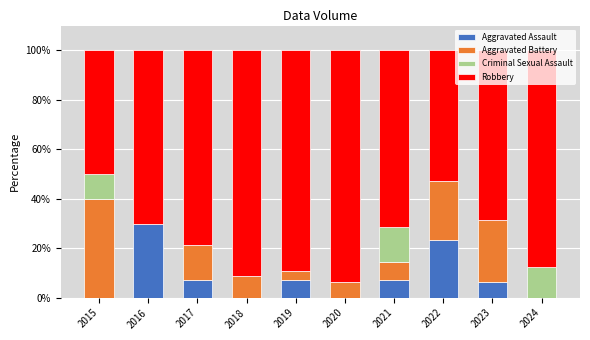

How many values in the Aggravated Assault series exceed 7?

5